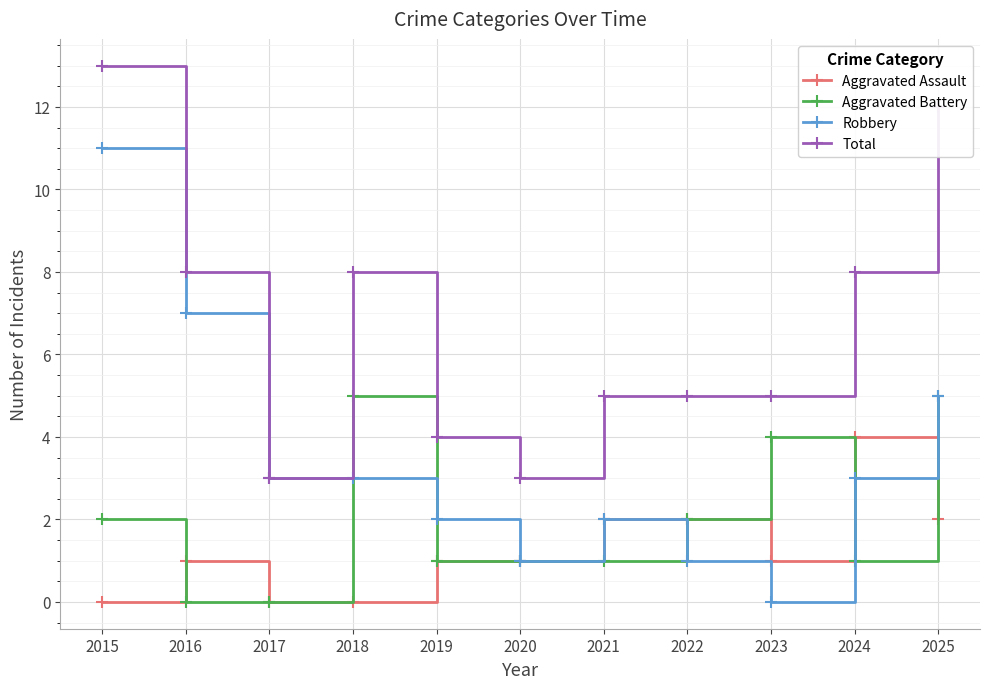

How many lines are shown in the chart?

4